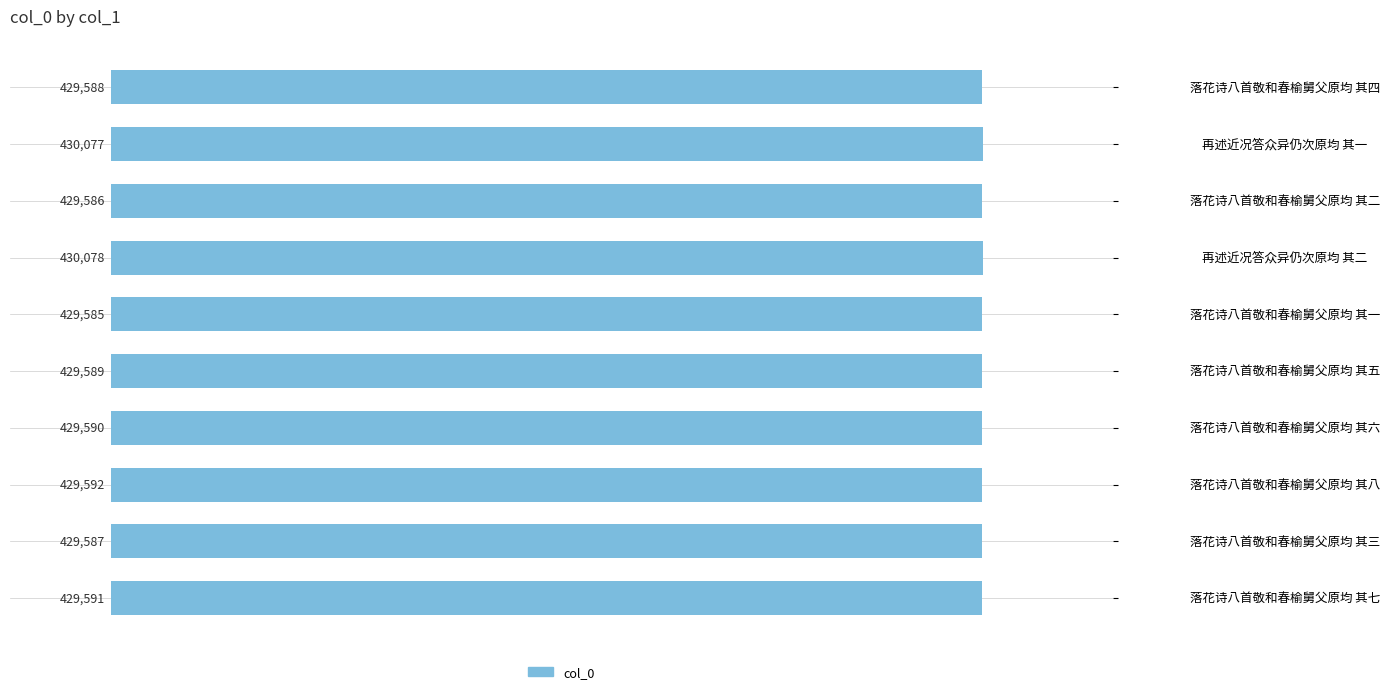

The chart shows a value of 429587 at 落花诗八首敬和春榆舅父原均 其三. True or false?

True